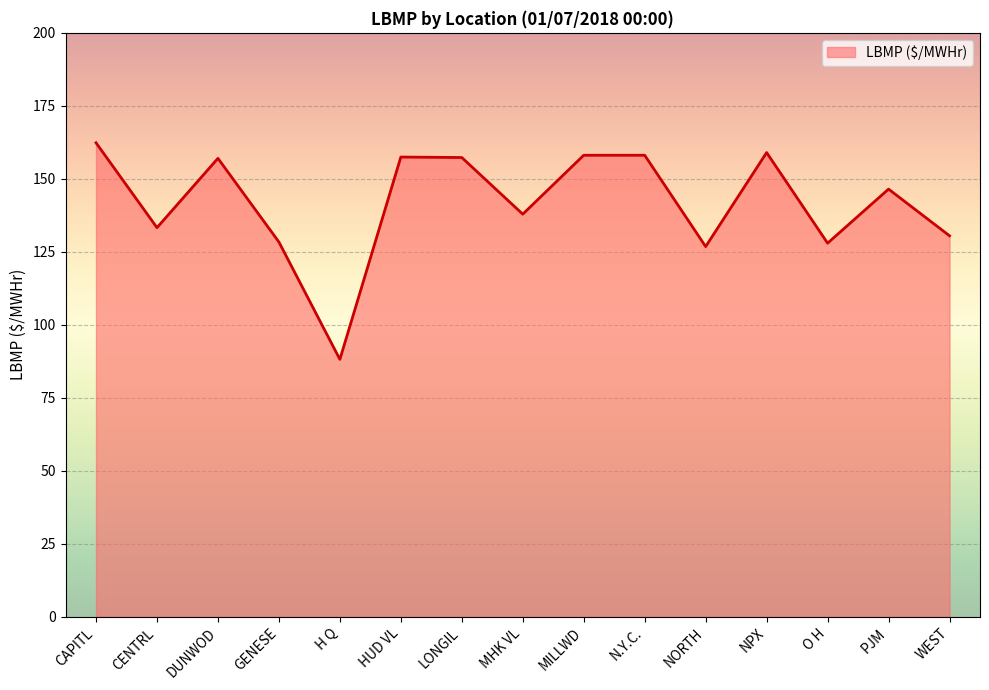

What is the sum of all values?

2128.8